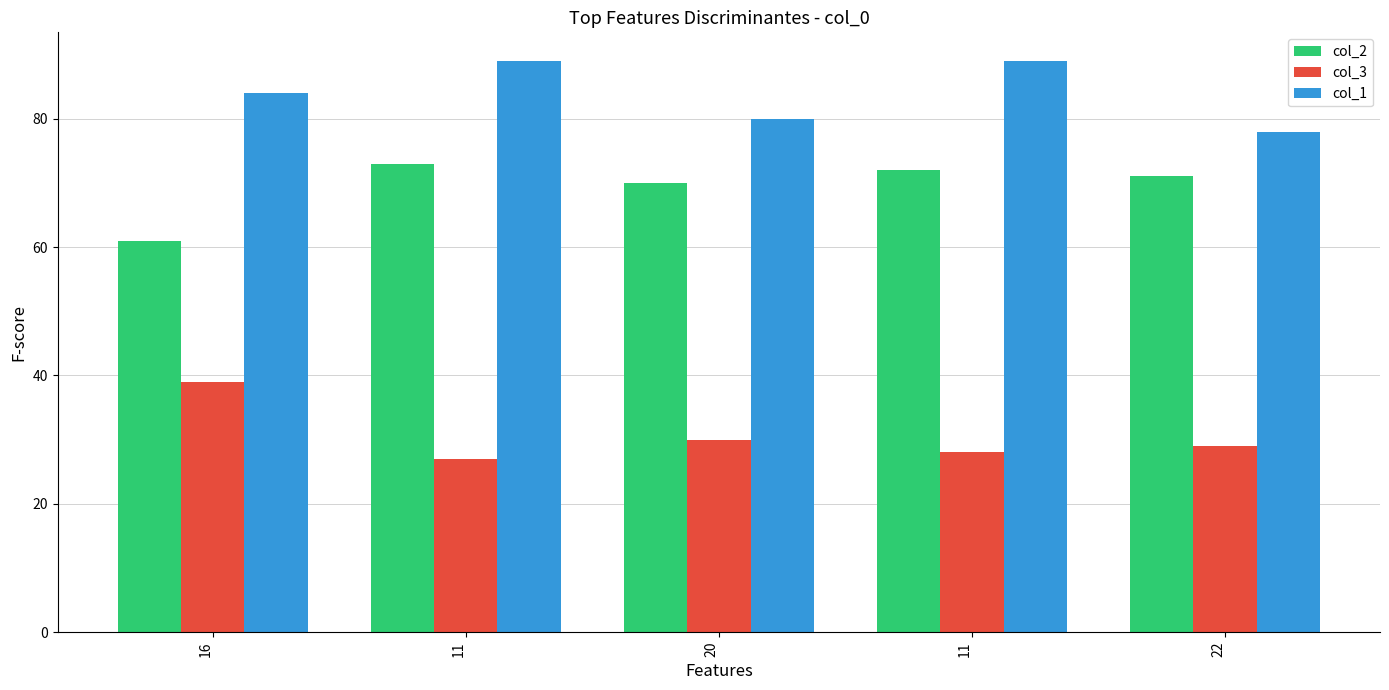

How many distinct data groups are displayed?

3